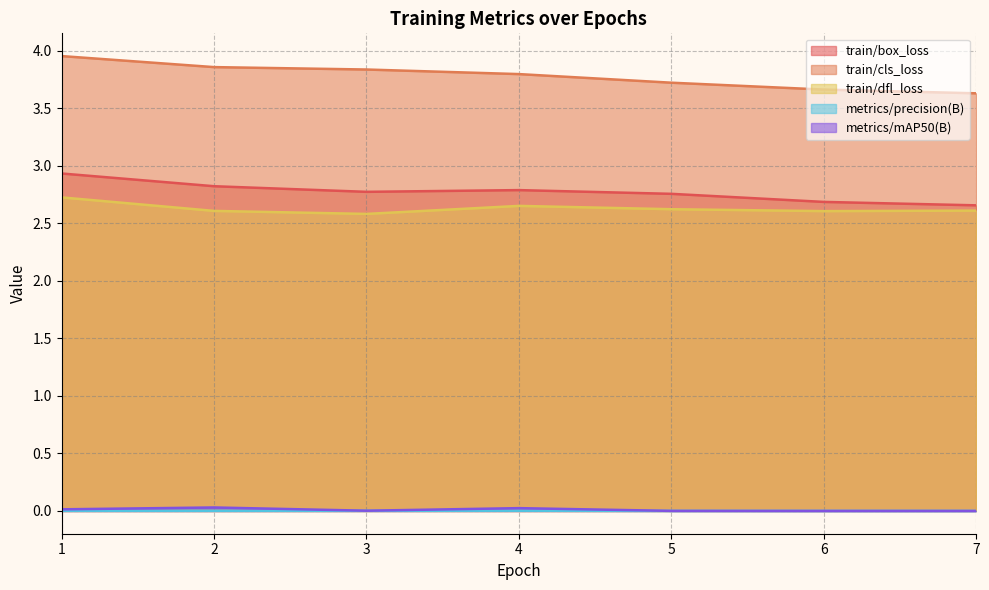

Rank the categories by train/dfl_loss value from highest to lowest.

1, 4, 5, 7, 2, 6, 3